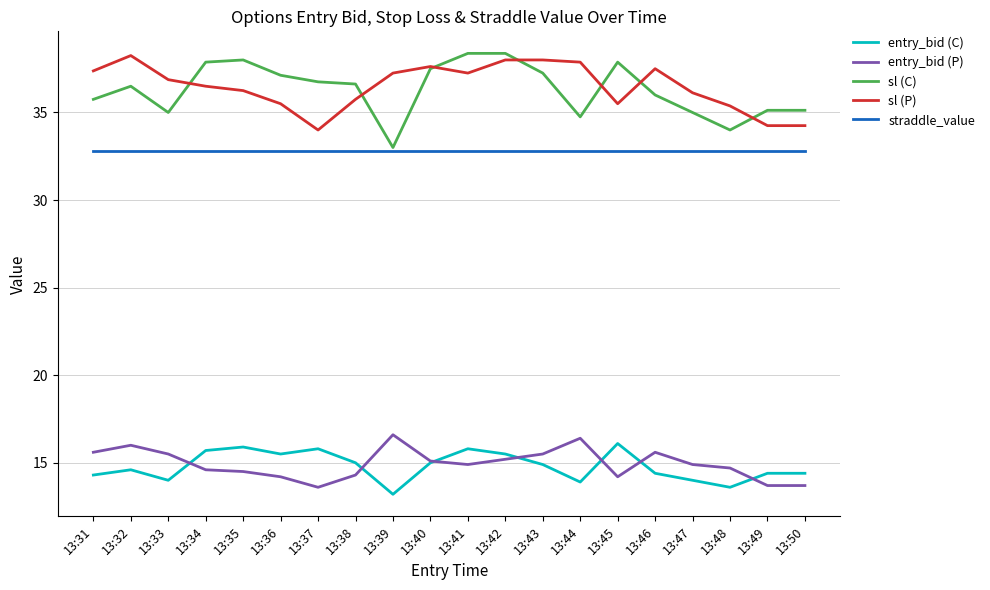

Where is the first local minimum for sl (P)?

13:37